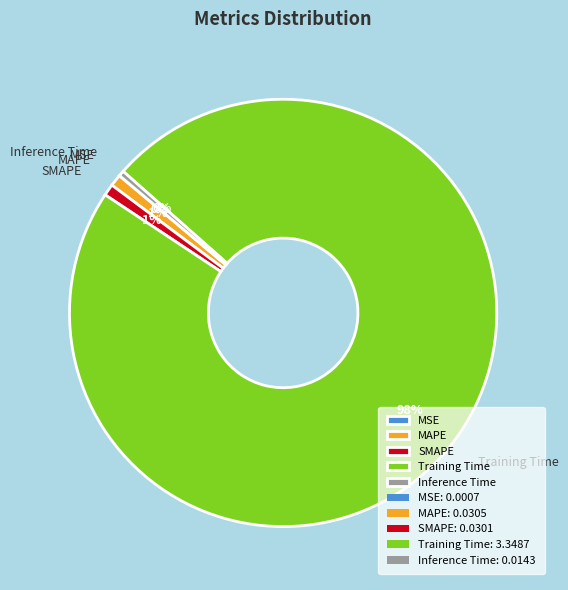

To the nearest percent, what is the average slice percentage?

20%